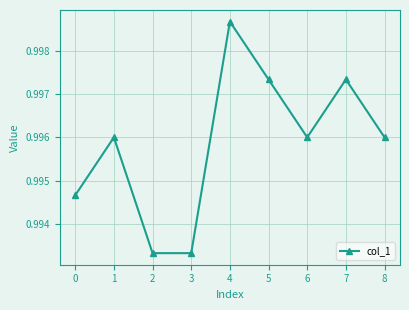

Where is the first local maximum?

1